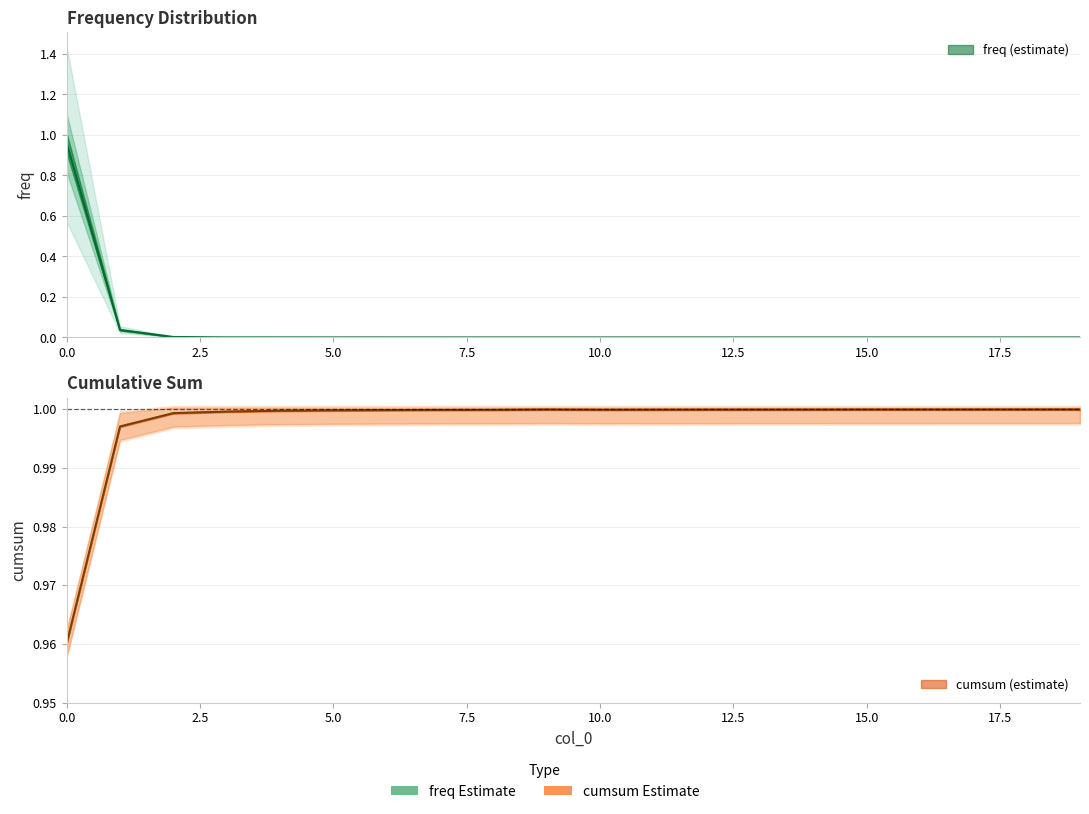

Is this an area chart (filled region under the line)?

No